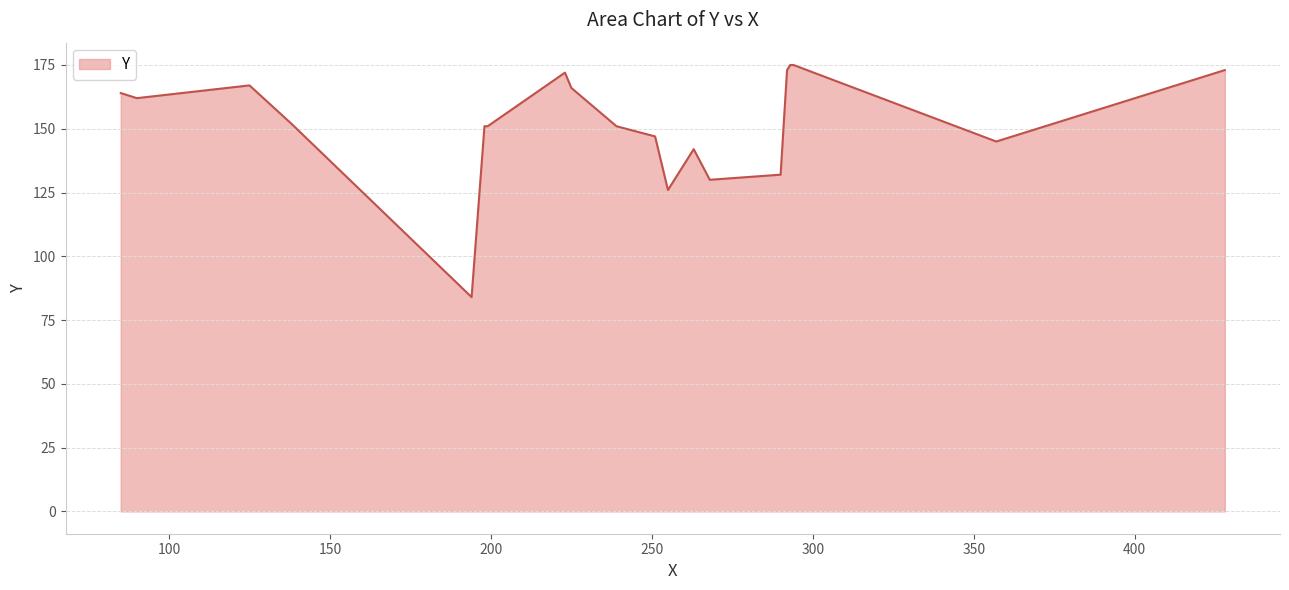

What is the greatest value displayed?

175